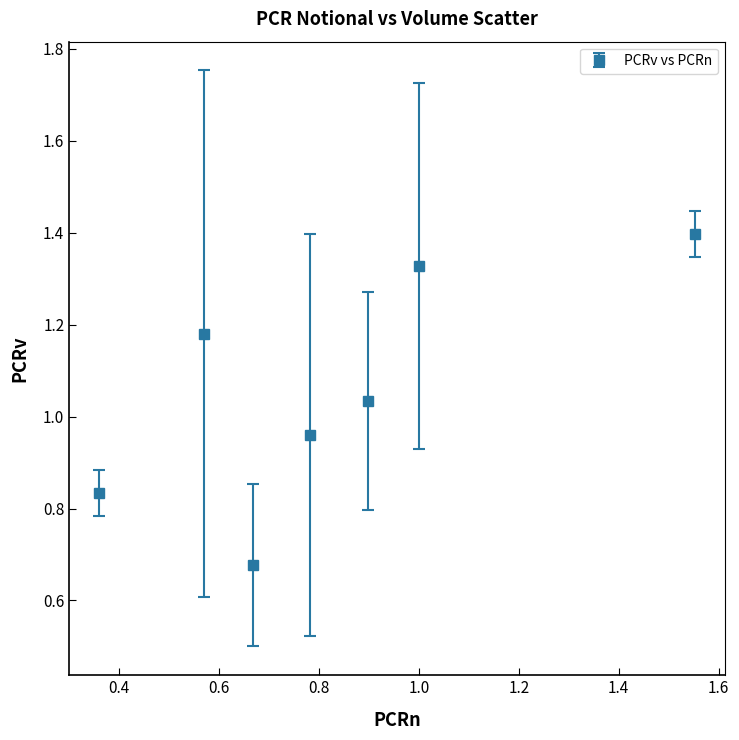

How many interior local valleys (lower than both neighbors) does the data have?

1